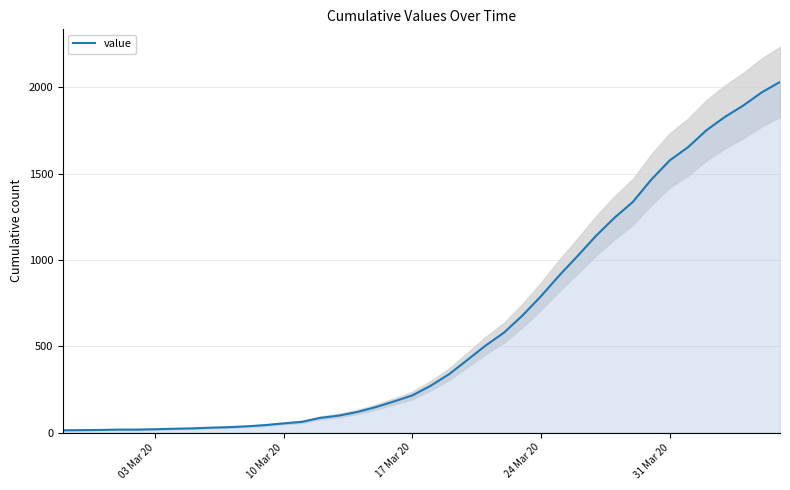

What is the highest value of the value series?

2032